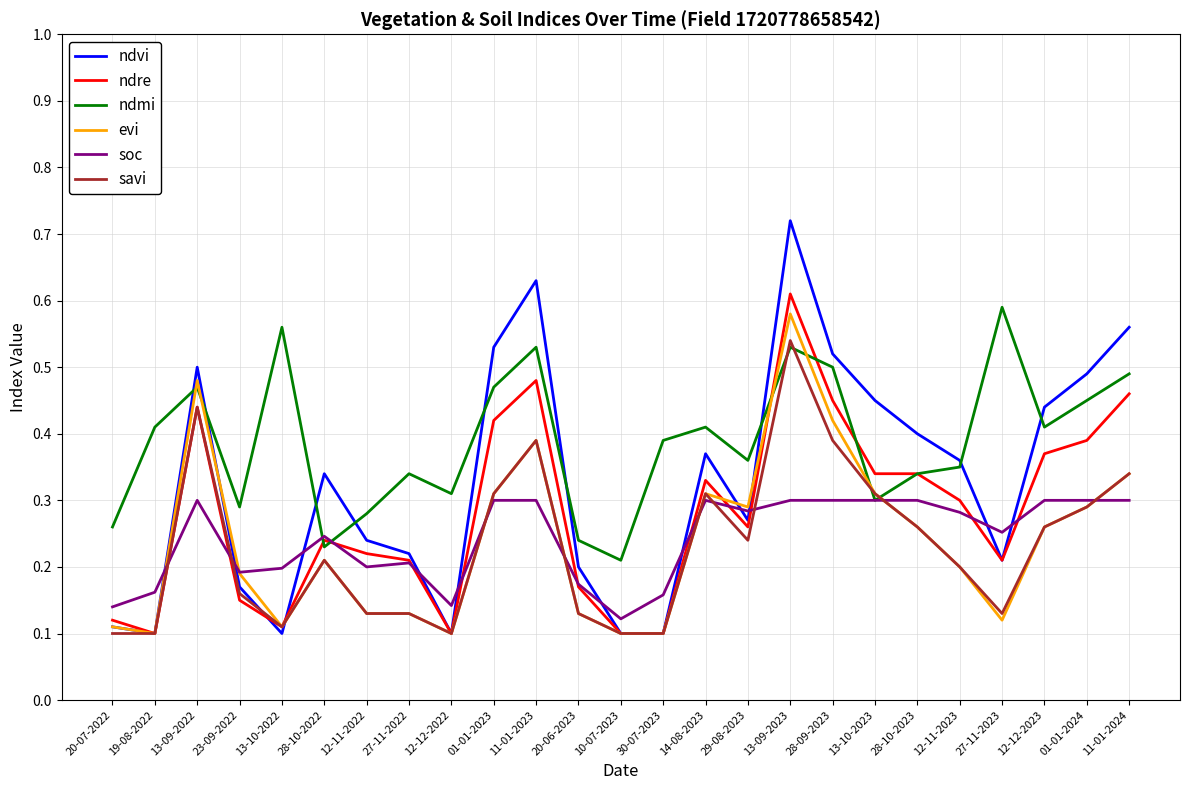

True or false: soc has a value of 0.3 at 29-08-2023.

True